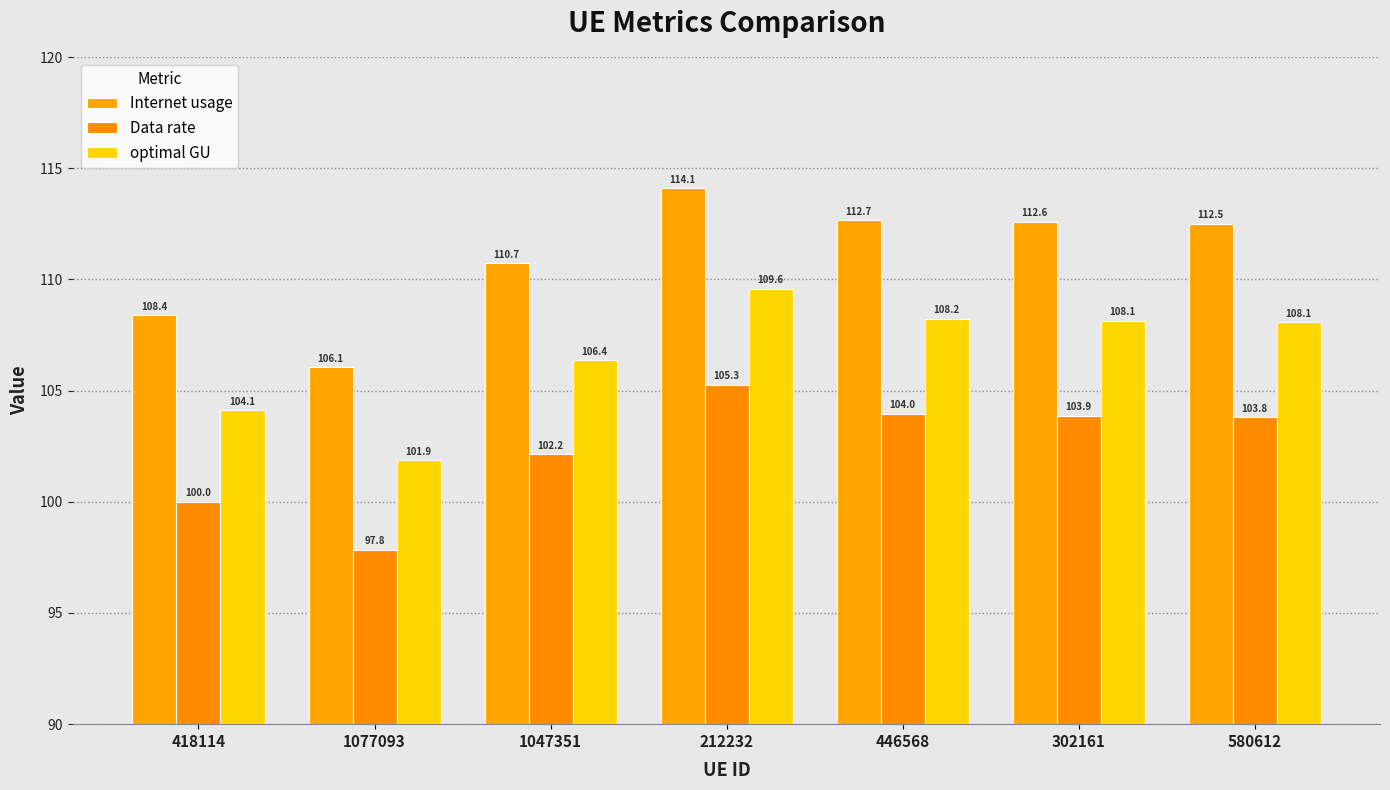

Reading right to left, extract all data points from this chart.

Internet usage: 580612=112.5	302161=112.6	446568=112.7	212232=114.1	1047351=110.7	1077093=106.1	418114=108.4
Data rate: 580612=103.8	302161=103.9	446568=104.0	212232=105.3	1047351=102.2	1077093=97.8	418114=100.0
optimal GU: 580612=108.1	302161=108.1	446568=108.2	212232=109.6	1047351=106.4	1077093=101.9	418114=104.1